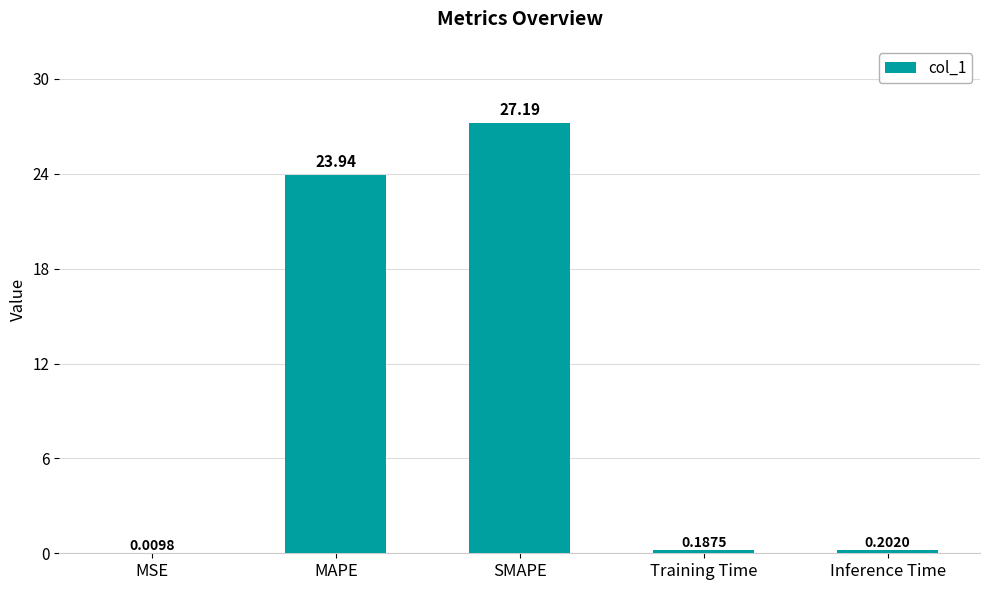

What is the sum of the values at Training Time and MAPE?

24.1